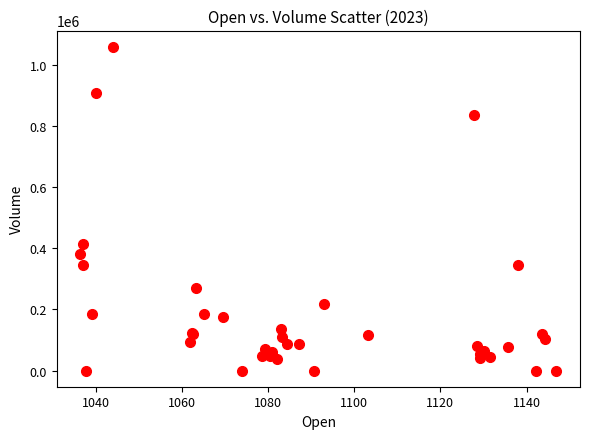

What Y value in the scatter plot is closest to 530291?

413717